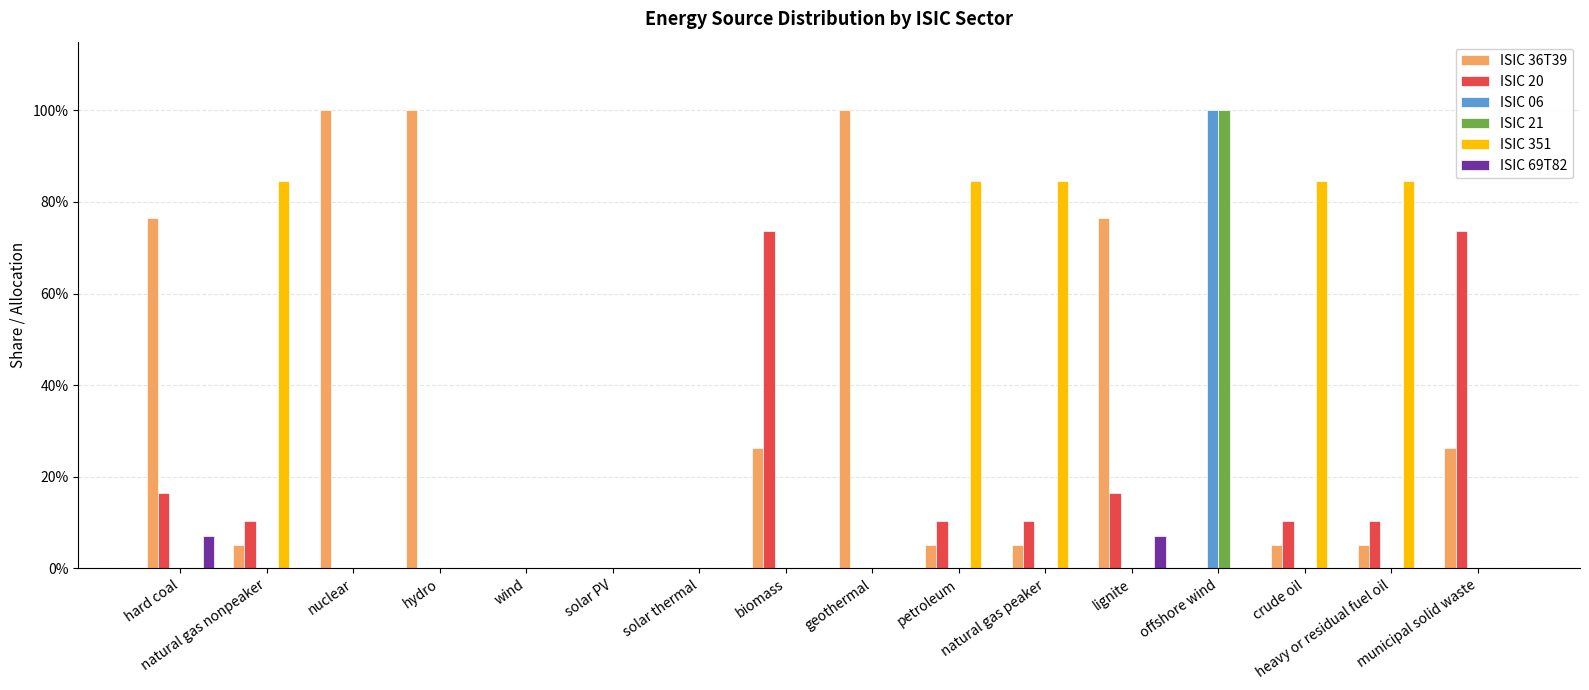

What are all the series names shown in the legend?

ISIC 36T39, ISIC 20, ISIC 06, ISIC 21, ISIC 351, ISIC 69T82